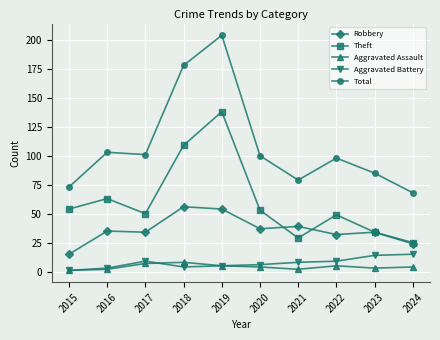

Where does the Aggravated Assault series first go above 4?

2017